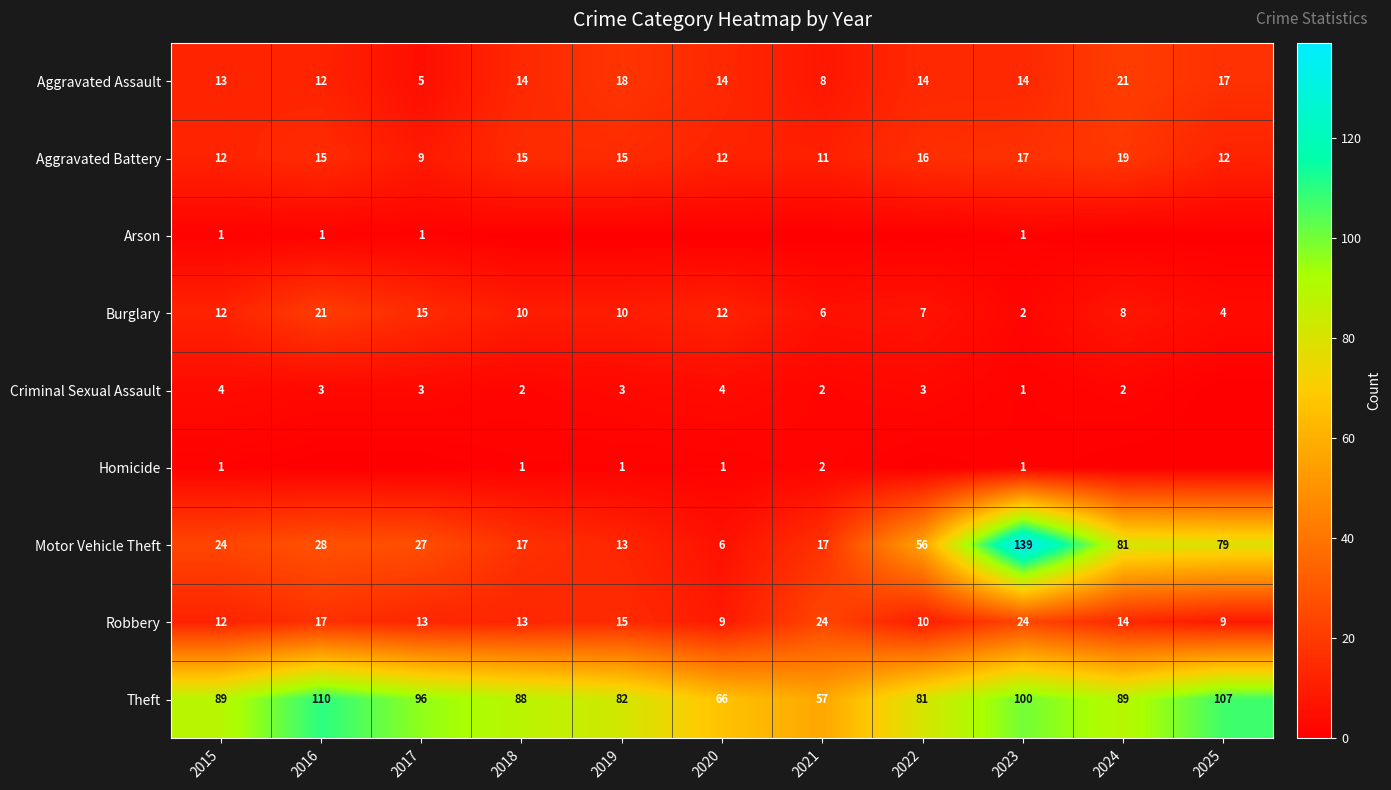

What value does the Aggravated Assault series have at 2017?

5